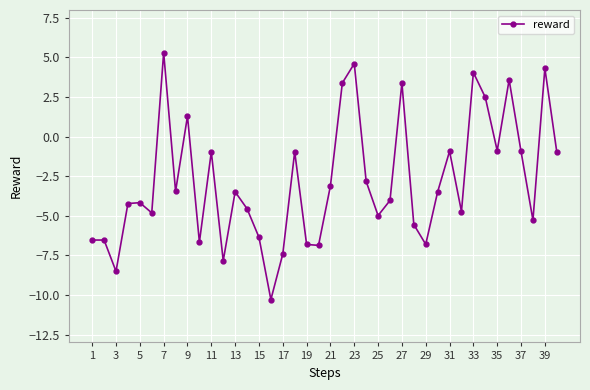

What is the greatest value displayed?

5.3